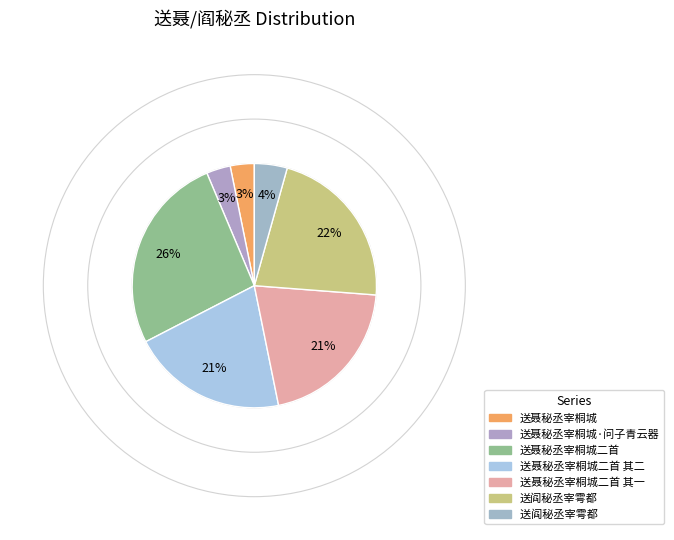

To the nearest percent, what is the average slice percentage?

14%